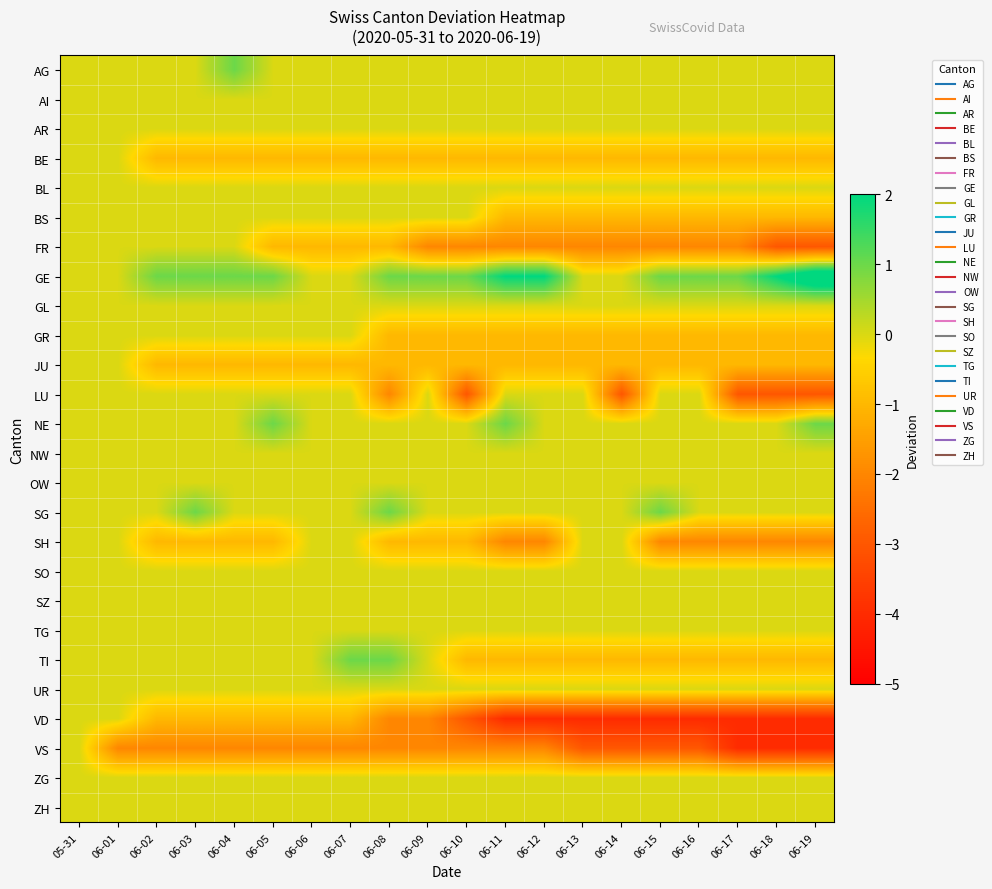

Which label corresponds to the smallest value in the chart?

06-11